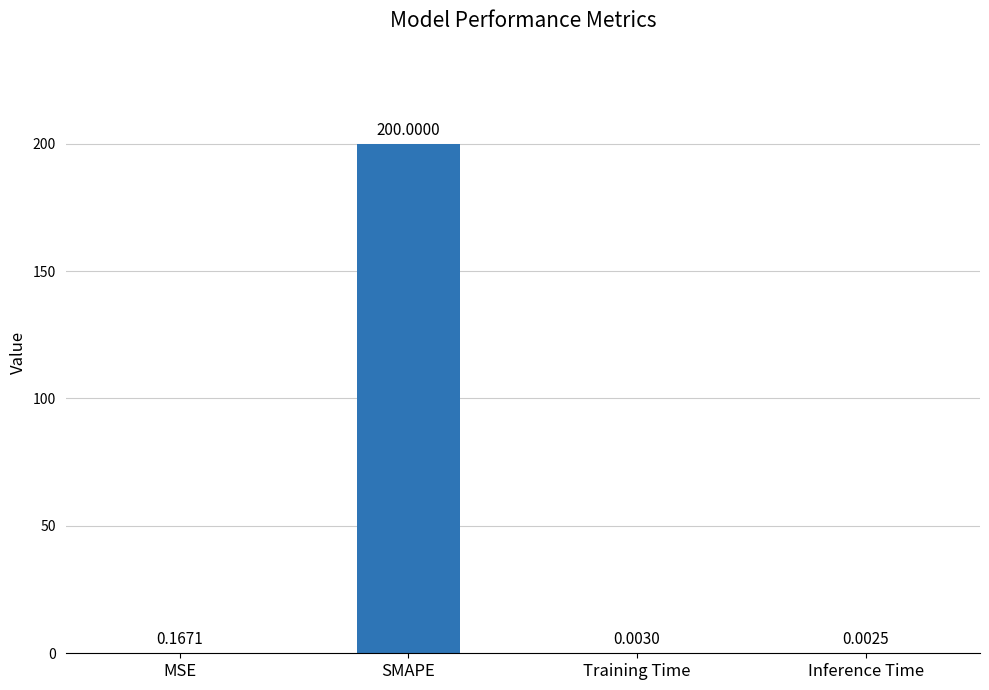

What is the change in value from MSE to Training Time?

-0.2